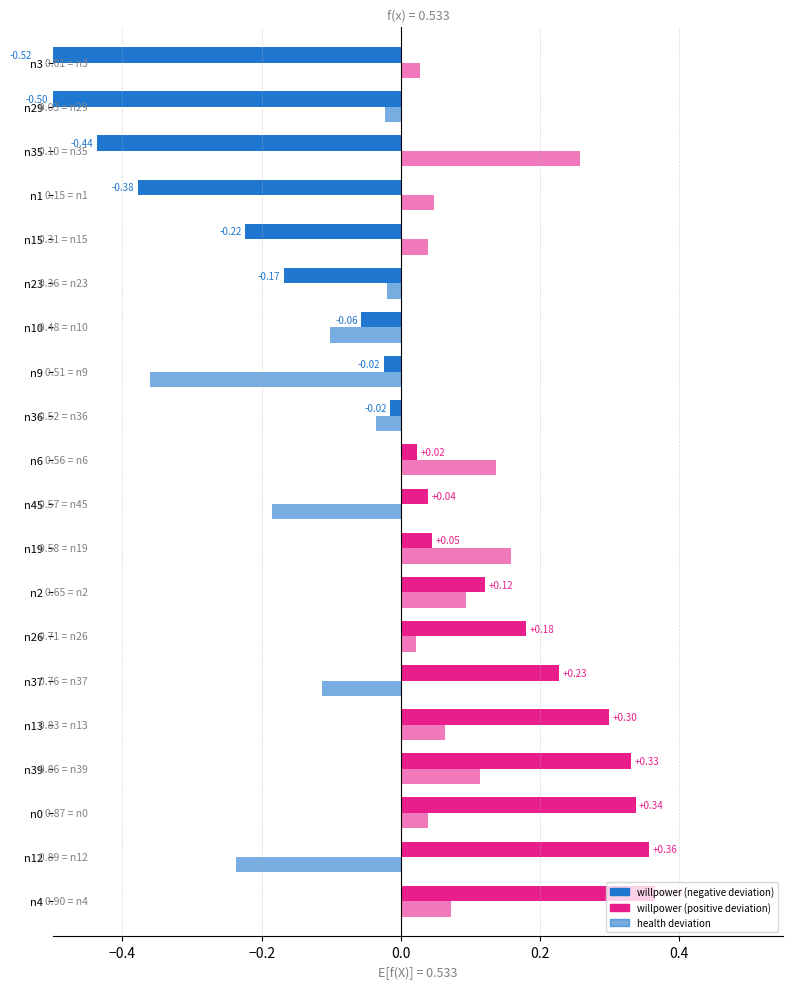

The value of influenceability at n9 is 1.0. True or false?

False